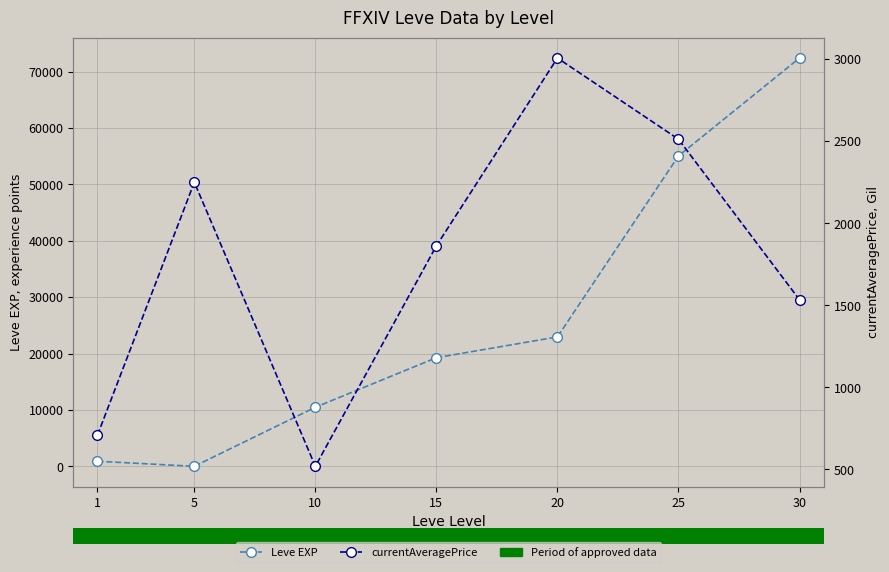

Which series changed the most between 10 and 30?

Leve EXP